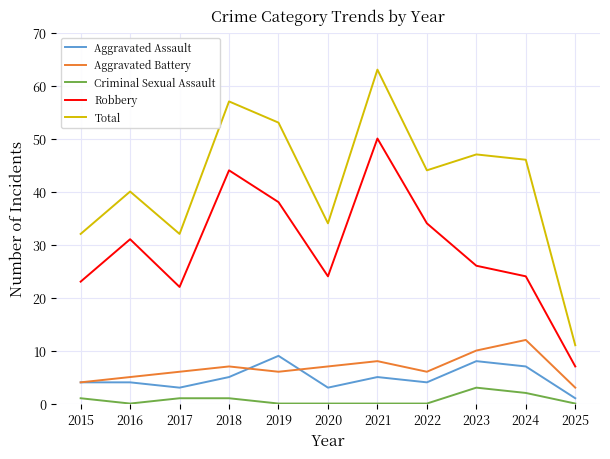

What is the total value across all series at 2021?

126